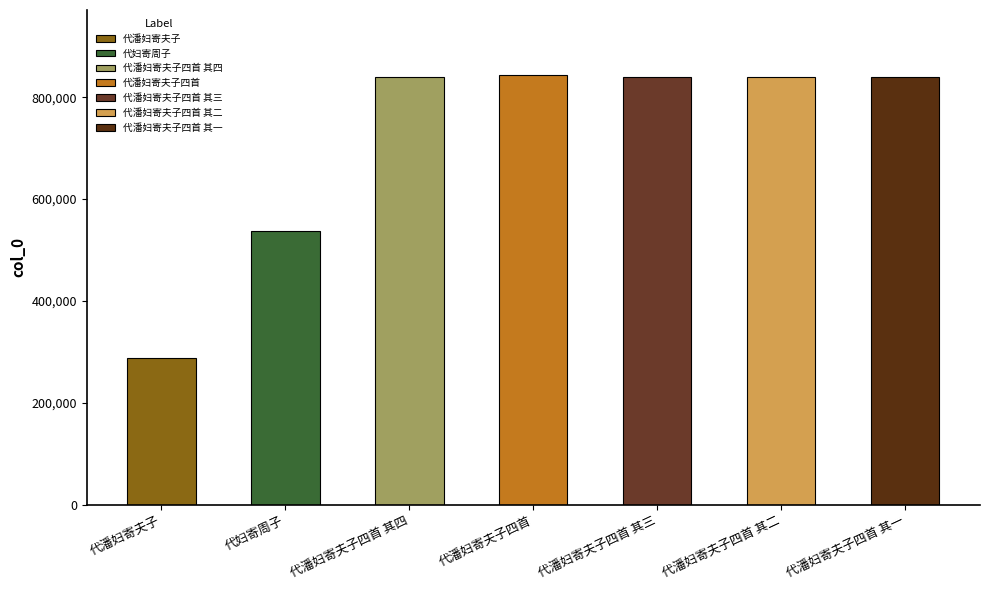

Rank the categories by value from highest to lowest.

代潘妇寄夫子四首, 代潘妇寄夫子四首 其四, 代潘妇寄夫子四首 其三, 代潘妇寄夫子四首 其二, 代潘妇寄夫子四首 其一, 代妇寄周子, 代潘妇寄夫子